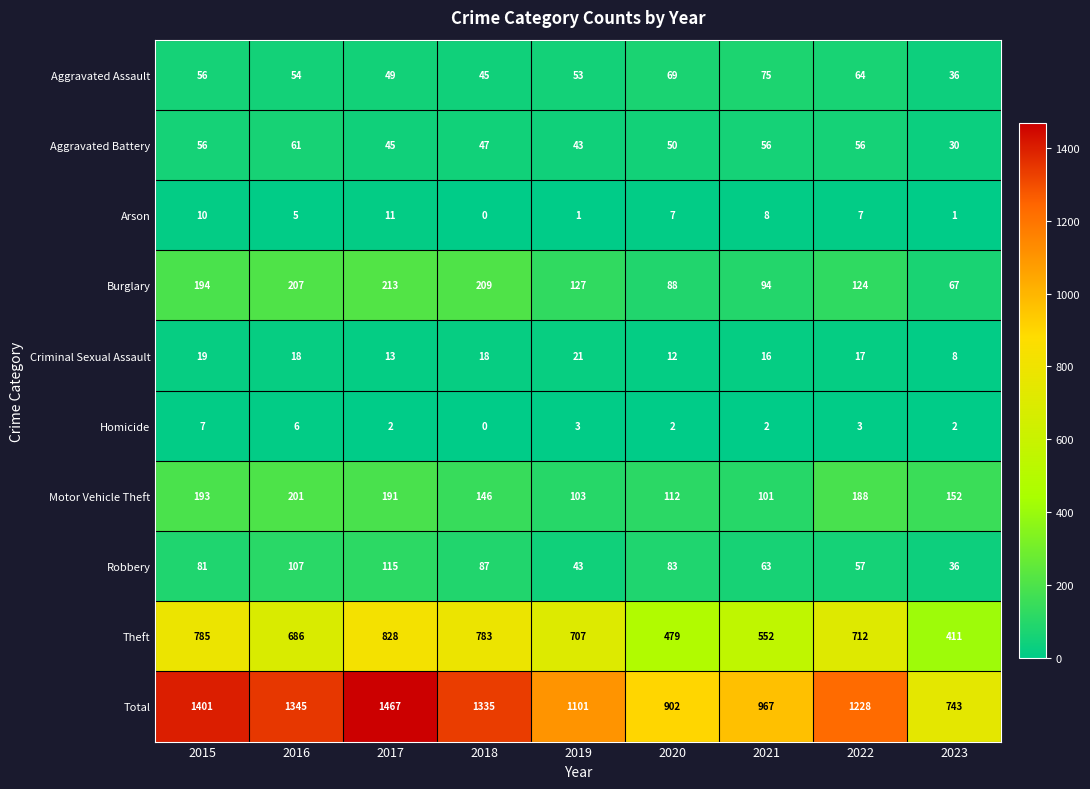

What is the difference between the maximum and minimum values in the Theft series?

417